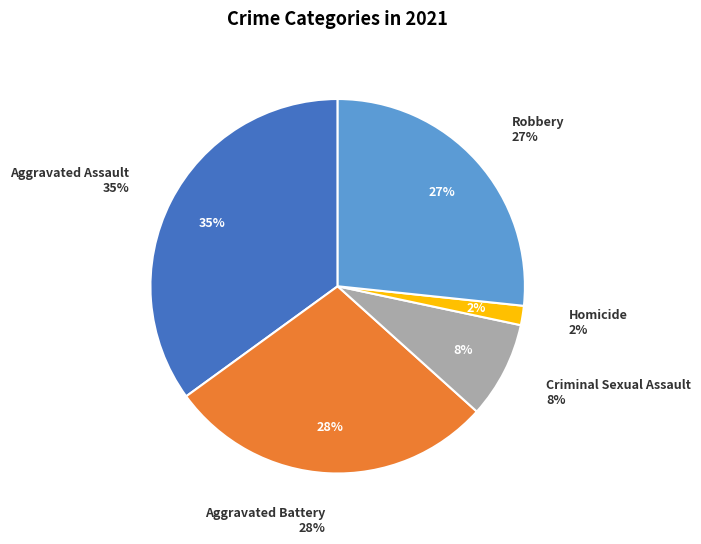

To the nearest percent, what percentage of the pie is Robbery?

27%